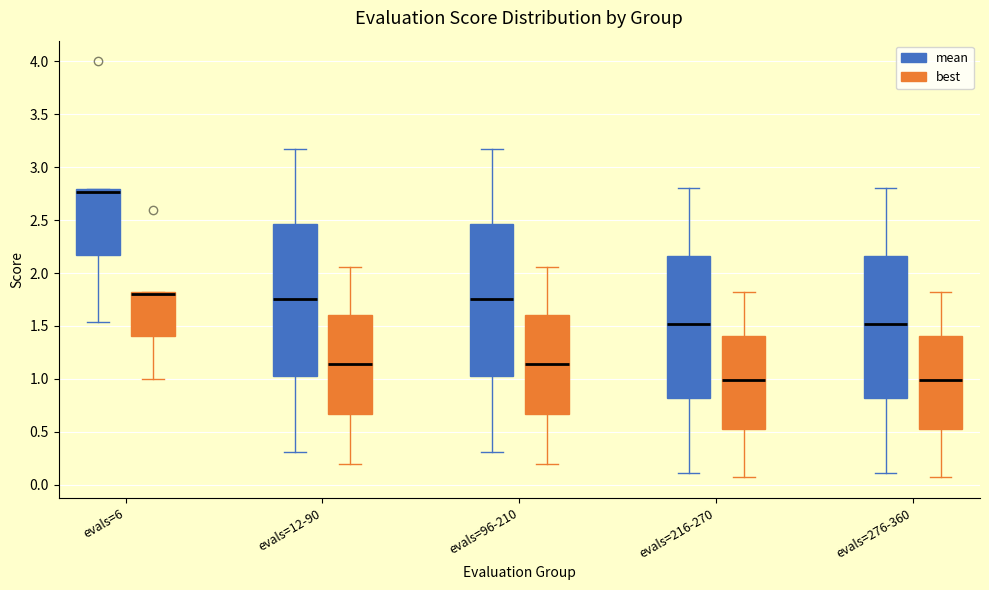

Reading left to right, read every box against the y-axis: the position of its median line, the range the box covers, and the ends of its whiskers. The values are not printed on the chart, so give them approximately, as read against the axis.

evals=6 (mean): median 2.75, box 2.15 to 2.80, whiskers 1.55 to 2.80
evals=6 (best): median 1.80 (just below the box's upper edge), box 1.40 to 1.80, whiskers 1.00 to 1.80
evals=12-90 (mean): median 1.75, box 1.05 to 2.45, whiskers 0.30 to 3.15
evals=12-90 (best): median 1.15, box 0.65 to 1.60, whiskers 0.20 to 2.05
evals=96-210 (mean): median 1.75, box 1.05 to 2.45, whiskers 0.30 to 3.15
evals=96-210 (best): median 1.15, box 0.65 to 1.60, whiskers 0.20 to 2.05
evals=216-270 (mean): median 1.50, box 0.80 to 2.15, whiskers 0.10 to 2.80
evals=216-270 (best): median 1.00, box 0.55 to 1.40, whiskers 0.05 to 1.80
evals=276-360 (mean): median 1.50, box 0.80 to 2.15, whiskers 0.10 to 2.80
evals=276-360 (best): median 1.00, box 0.55 to 1.40, whiskers 0.05 to 1.80